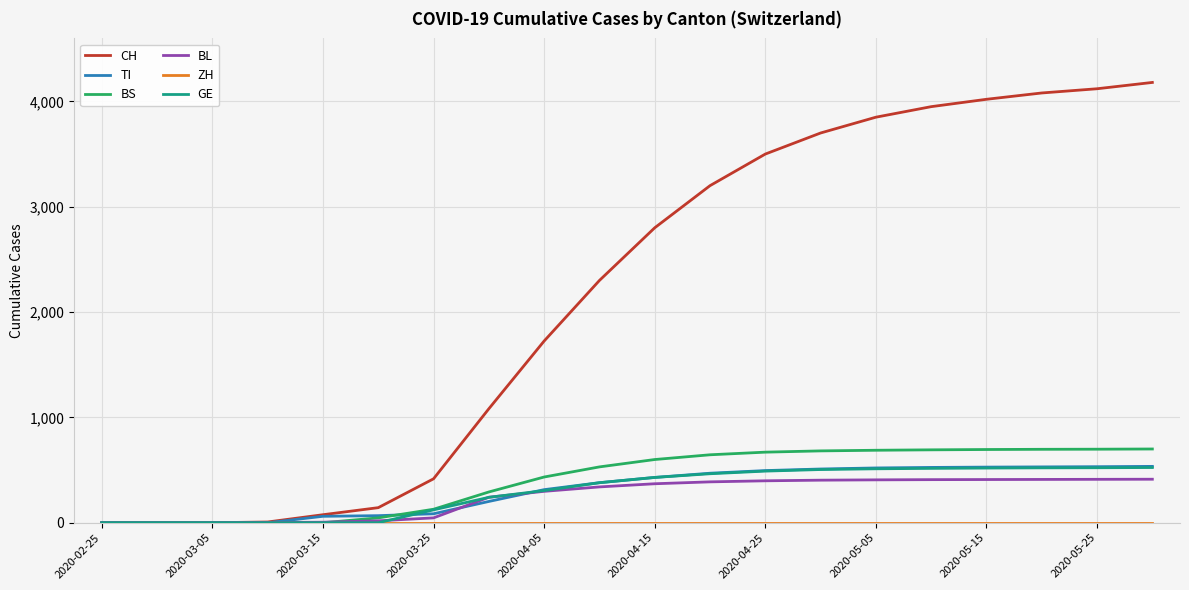

What is the maximum value shown in the chart?

4180